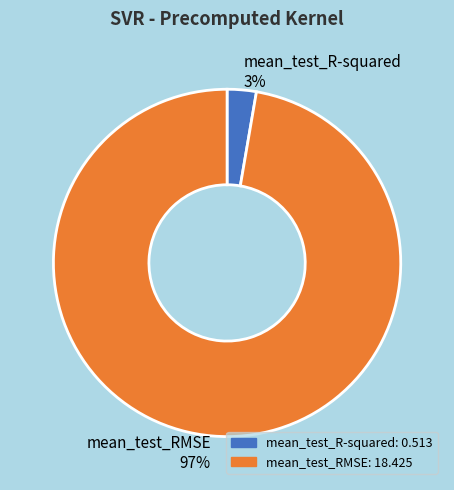

How many segments does this pie chart have?

2